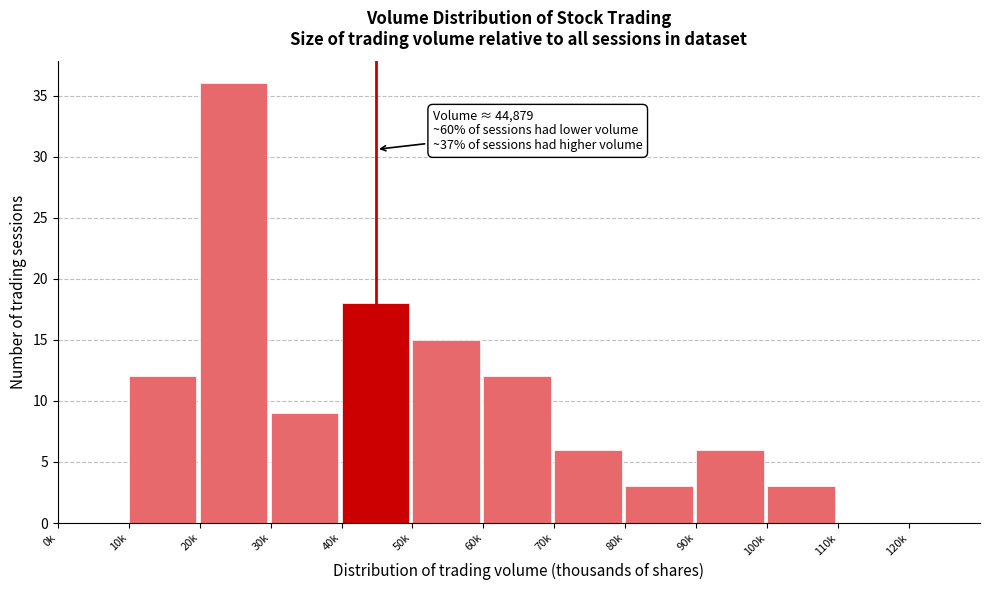

Reading right to left, extract all data points from this chart.

110k=0	100k=3	90k=6	80k=3	70k=6	60k=12	50k=15	40k=18	30k=9	20k=36	10k=12	0k=0